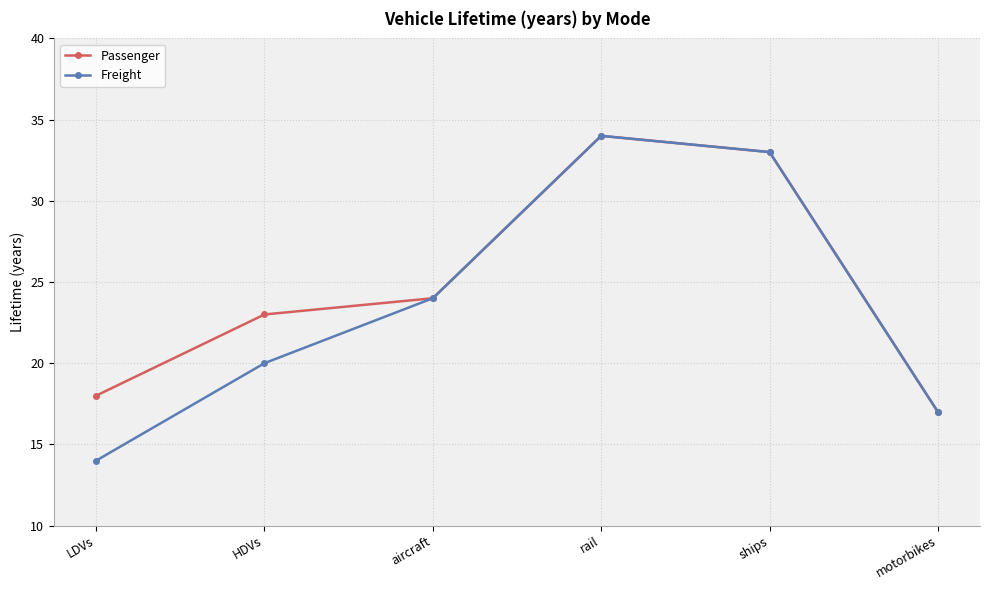

Which series has the largest total across all categories?

Passenger